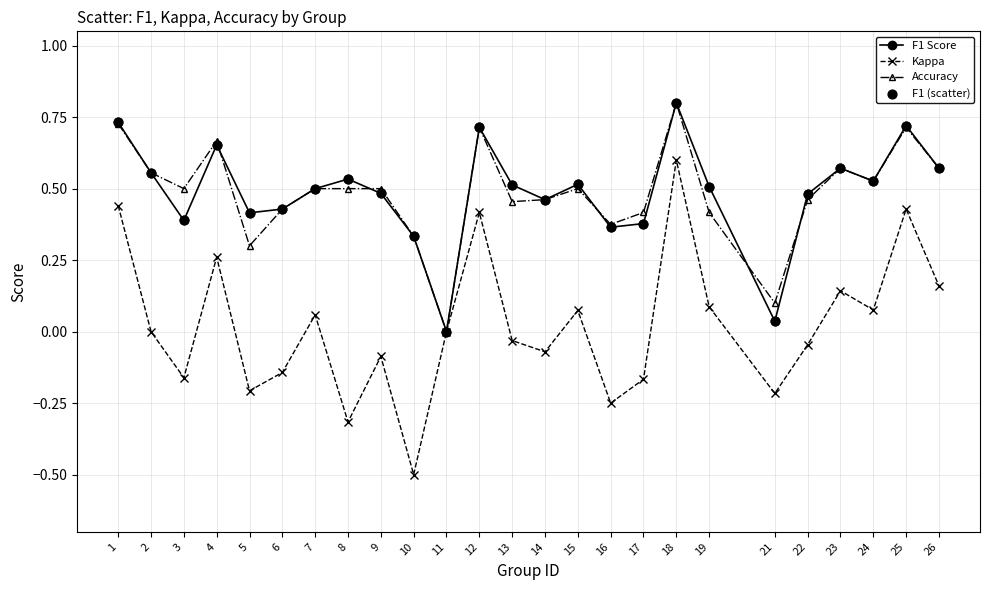

Is the value of Accuracy at 13 greater than the value of Kappa at 15?

Yes